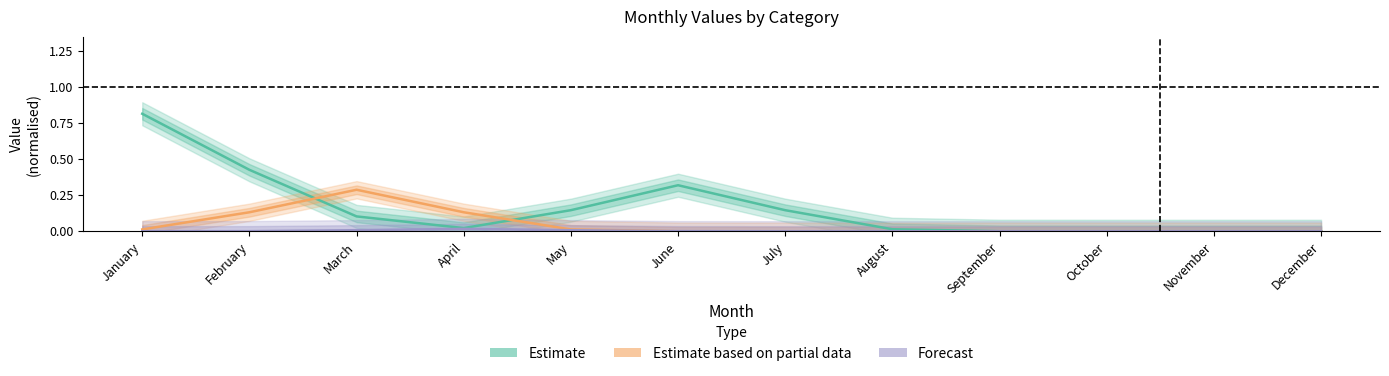

Reading left to right, what are all the values shown in this chart?

Estimate: 0.8	0.4	0.1	0.0	0.1	0.3	0.1	0.0	0.0	0.0	0.0	0.0
Estimate based on partial data: 0.0	0.1	0.3	0.1	0.0	0.0	0.0	0.0	0.0	0.0	0.0	0.0
Forecast: 0.0	0.0	0.0	0.0	0.0	0.0	0.0	0.0	0.0	0.0	0.0	0.0